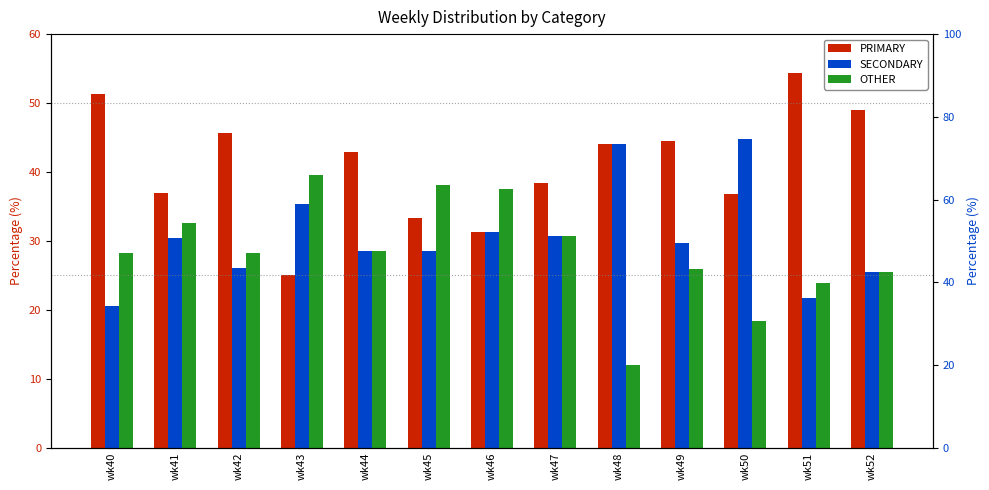

Are the bars horizontal?

No